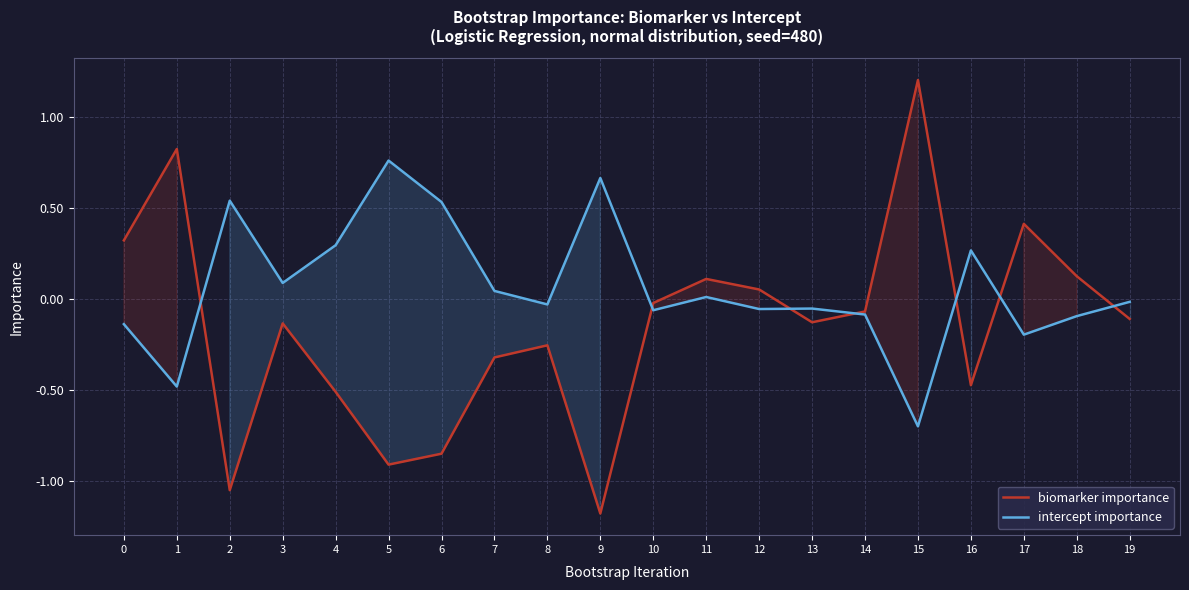

What is the value of the intercept importance point at the 13th from the left?

-0.1